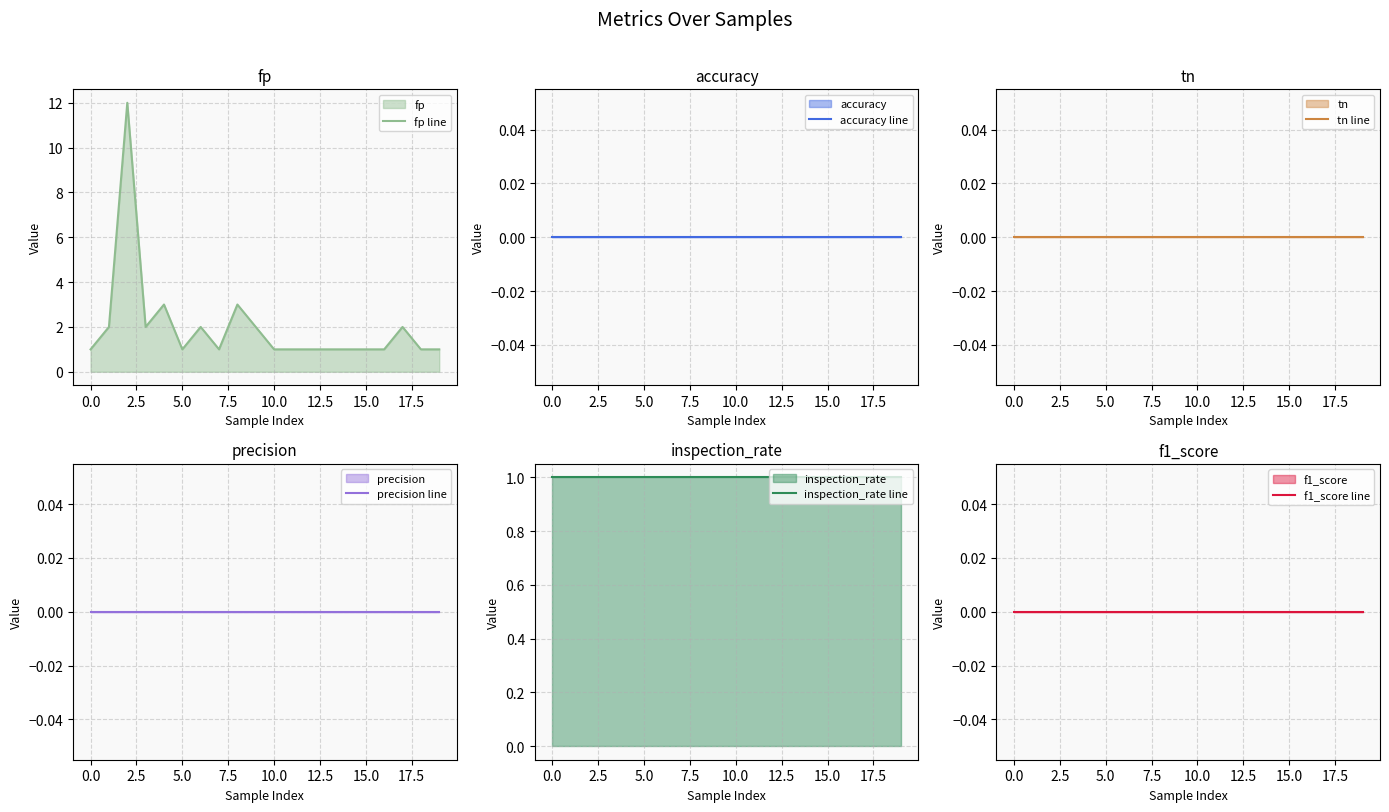

True or false: fp line and accuracy line intersect in this chart.

False